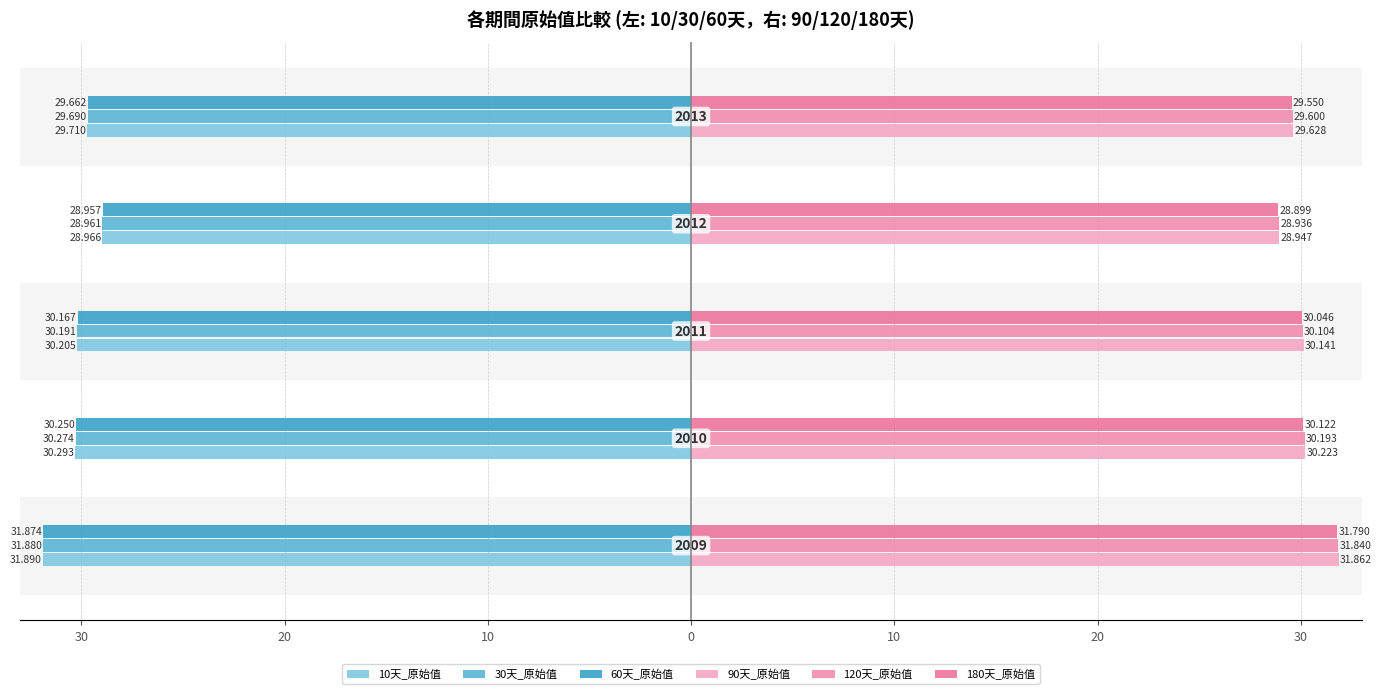

Does the chart contain stacked bars?

No